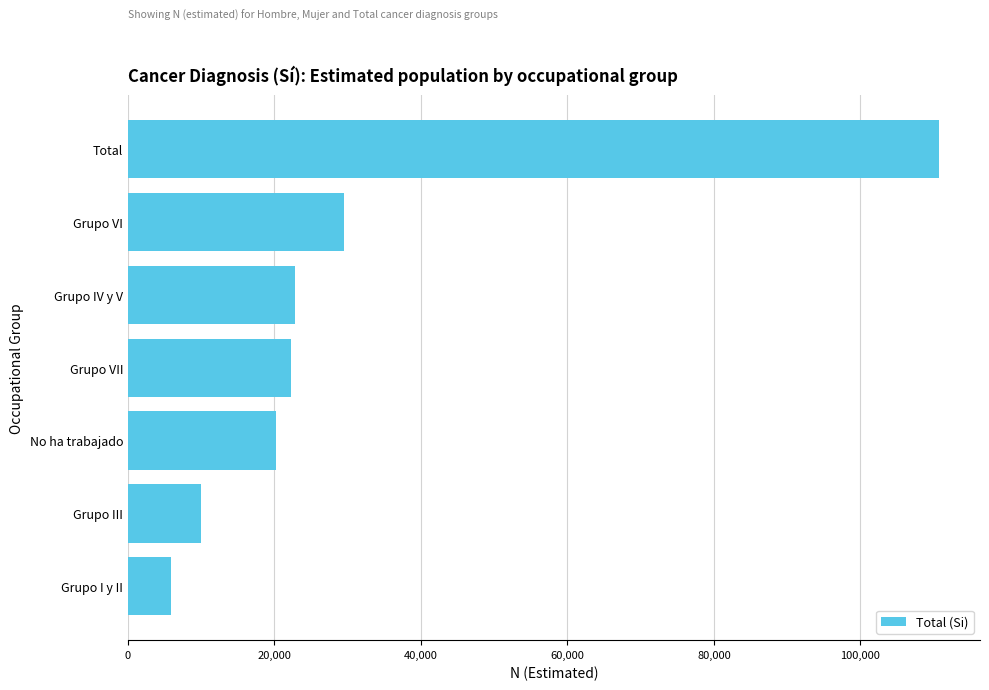

Between Grupo VI and No ha trabajado, which is larger?

Grupo VI